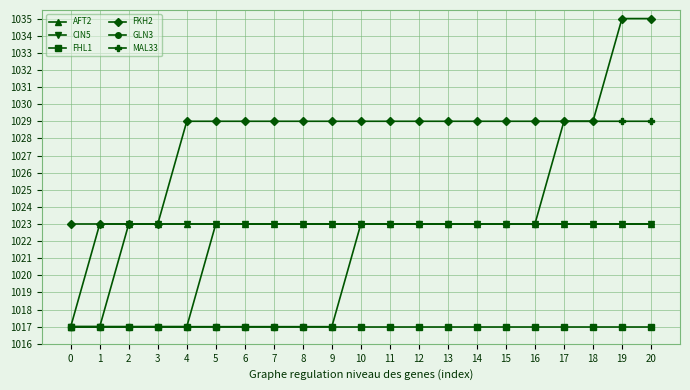

What is the smallest value displayed?

1017